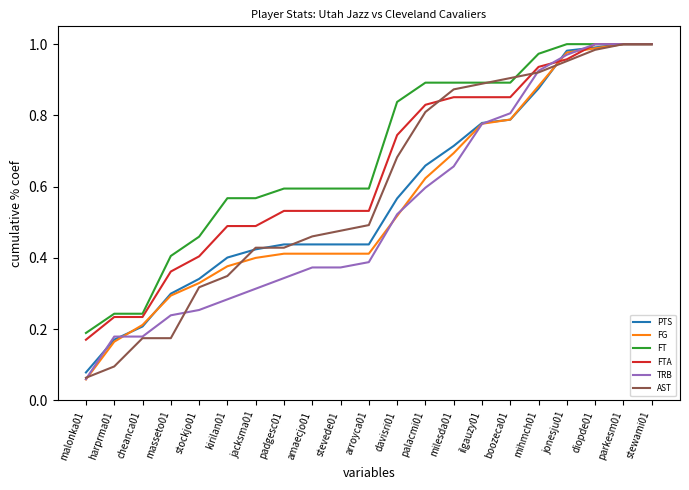

How many lines are shown in the chart?

6